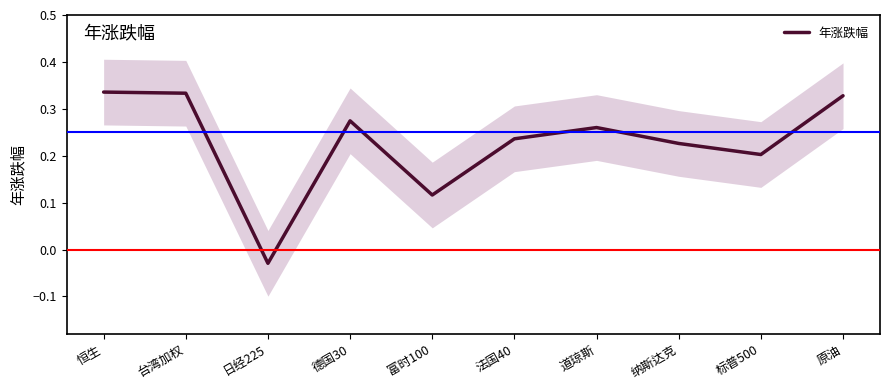

Where does the data first go above 0?

恒生